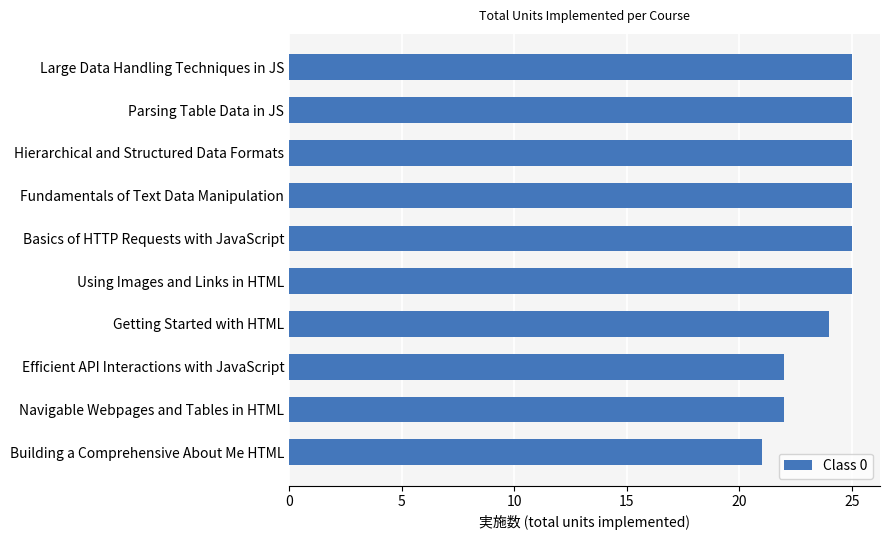

Read the value at Large Data Handling Techniques in JS.

25